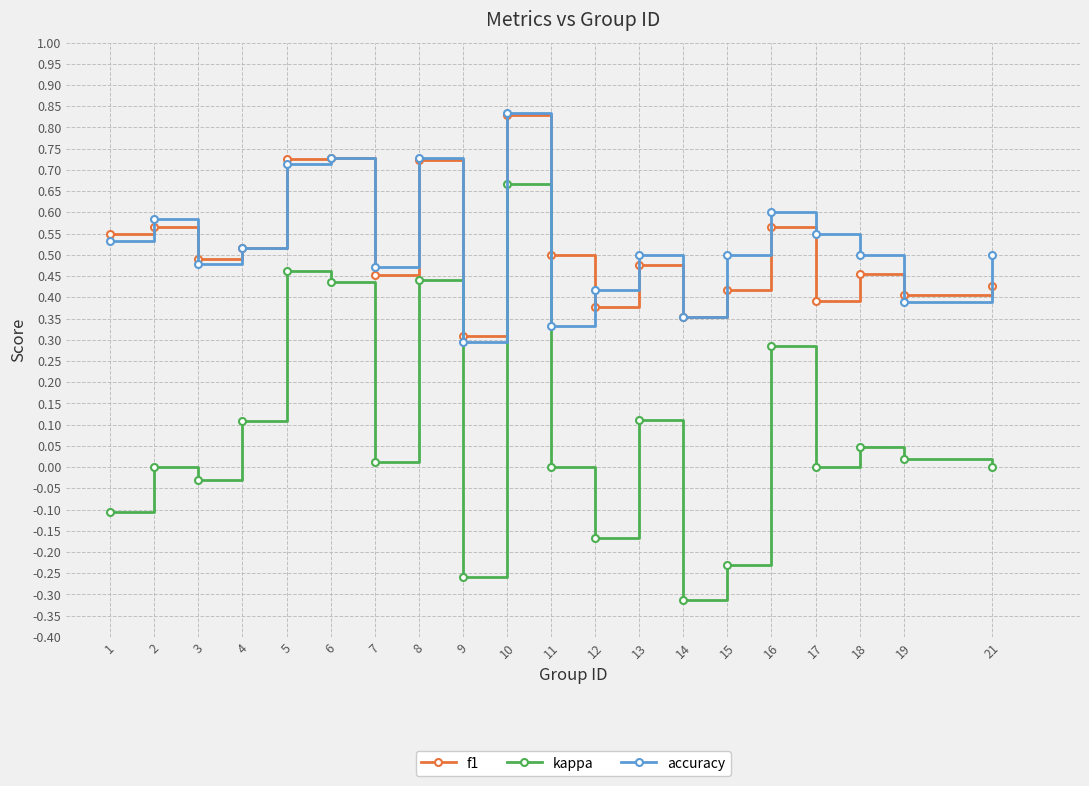

How many lines are shown in the chart?

3